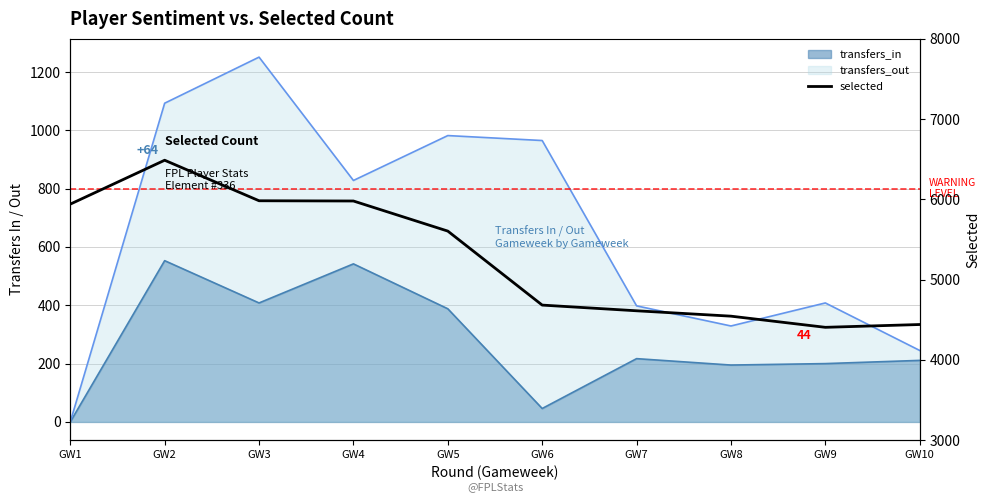

Reading left to right, what are all the values shown in this chart?

GW1=5941	GW2=6488	GW3=5983	GW4=5980	GW5=5605	GW6=4683	GW7=4612	GW8=4545	GW9=4406	GW10=4441